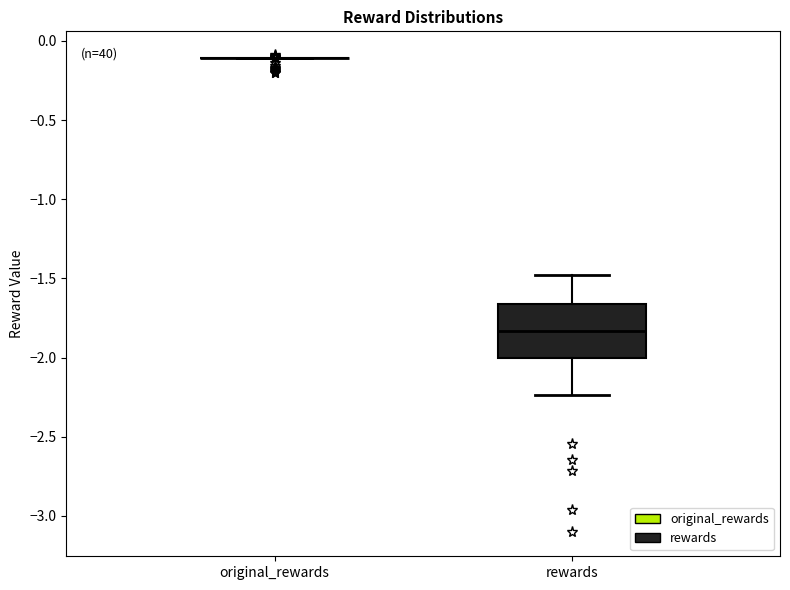

Which box is the tallest, from its lower edge to its upper edge?

rewards